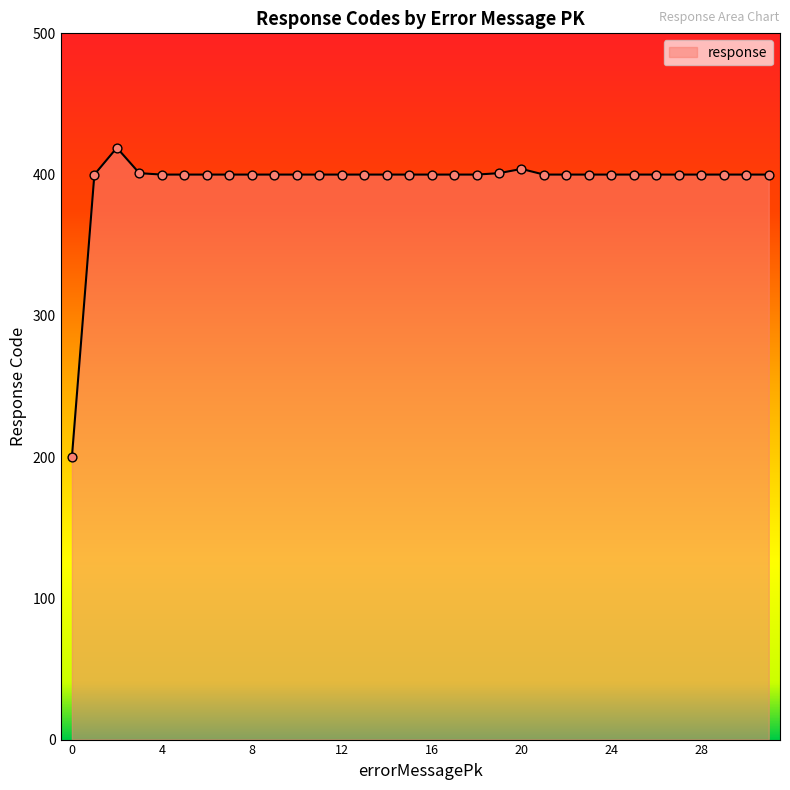

What is the smallest value displayed?

200